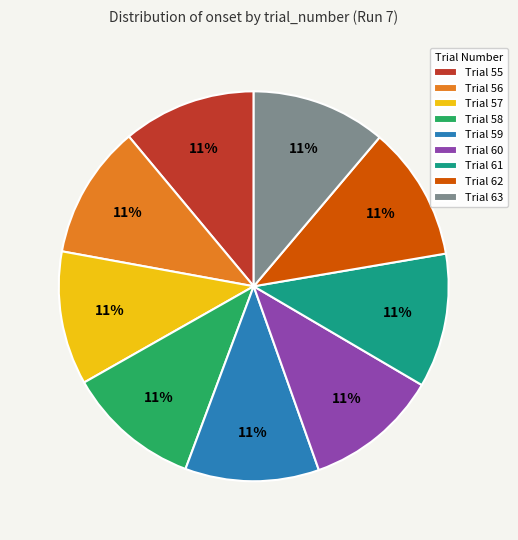

Approximately how many times larger is the value at Trial 58 compared to Trial 61?

1.0